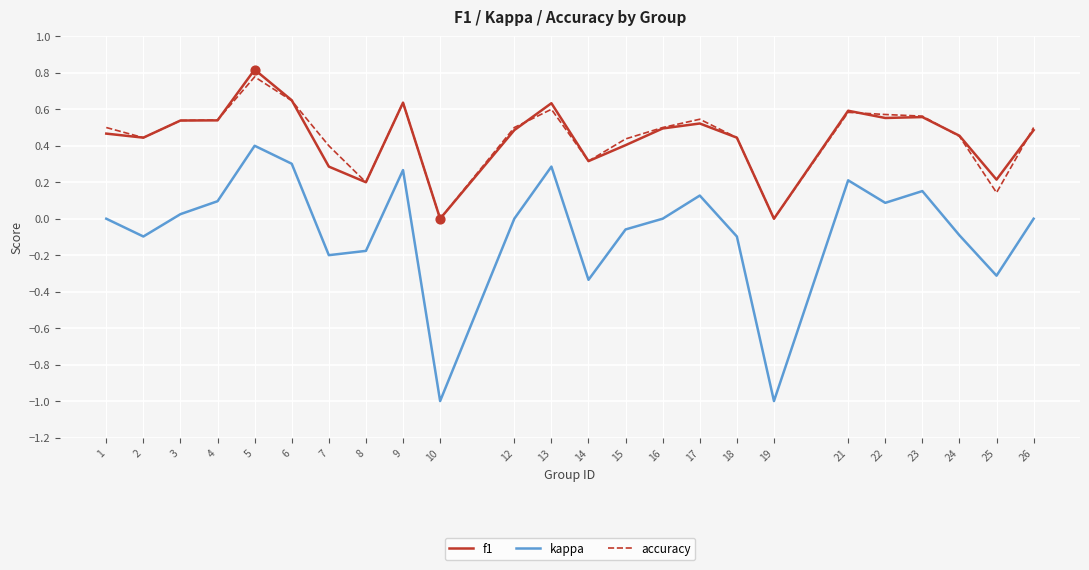

What is the total value across all series at 10?

-1.0